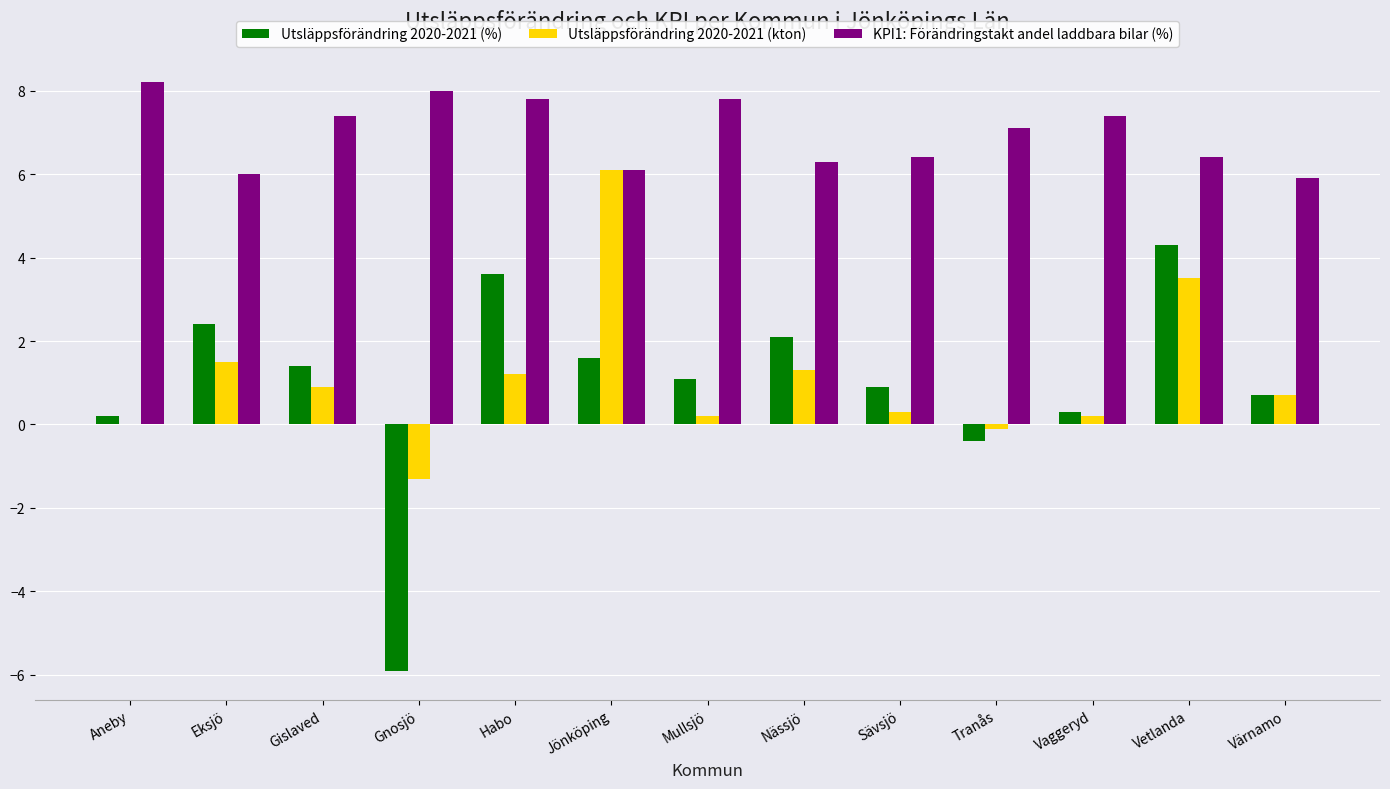

Reading left to right, list all the values displayed in this chart.

Utsläppsförändring 2020-2021 (%): Aneby=0.2	Eksjö=2.4	Gislaved=1.4	Gnosjö=-5.9	Habo=3.6	Jönköping=1.6	Mullsjö=1.1	Nässjö=2.1	Sävsjö=0.9	Tranås=-0.4	Vaggeryd=0.3	Vetlanda=4.3	Värnamo=0.7
Utsläppsförändring 2020-2021 (kton): Aneby=0.0	Eksjö=1.5	Gislaved=0.9	Gnosjö=-1.3	Habo=1.2	Jönköping=6.1	Mullsjö=0.2	Nässjö=1.3	Sävsjö=0.3	Tranås=-0.1	Vaggeryd=0.2	Vetlanda=3.5	Värnamo=0.7
KPI1: Förändringstakt andel laddbara bilar (%): Aneby=8.2	Eksjö=6.0	Gislaved=7.4	Gnosjö=8.0	Habo=7.8	Jönköping=6.1	Mullsjö=7.8	Nässjö=6.3	Sävsjö=6.4	Tranås=7.1	Vaggeryd=7.4	Vetlanda=6.4	Värnamo=5.9